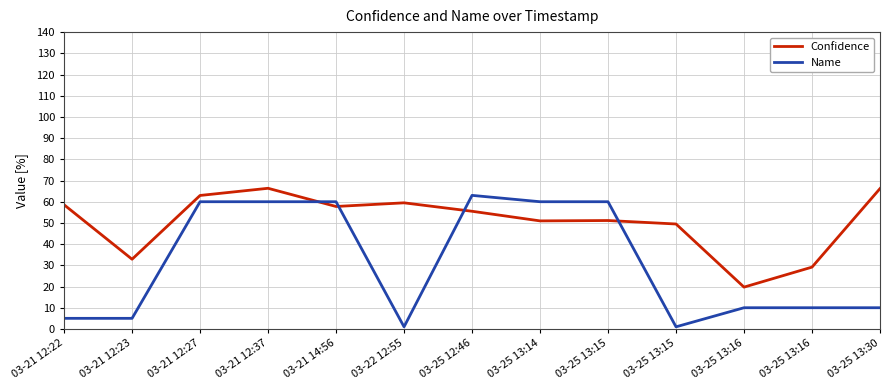

After their last crossing, which series has the higher values: Name or Confidence?

Confidence